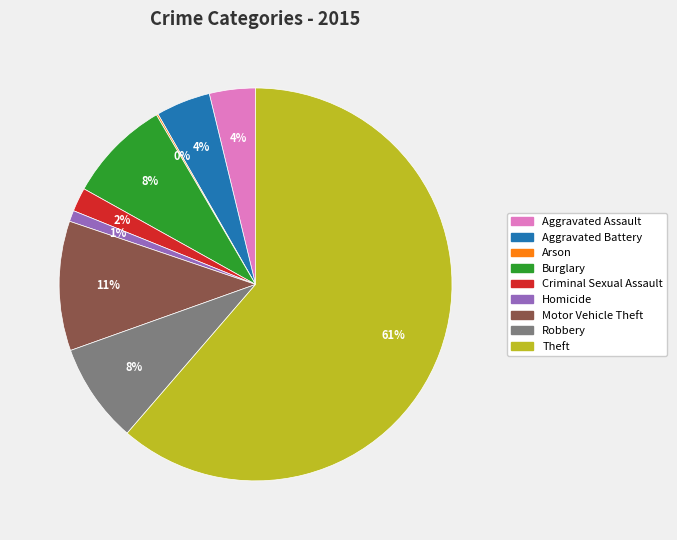

The Robbery slice represents 1% of the pie. True or false?

False